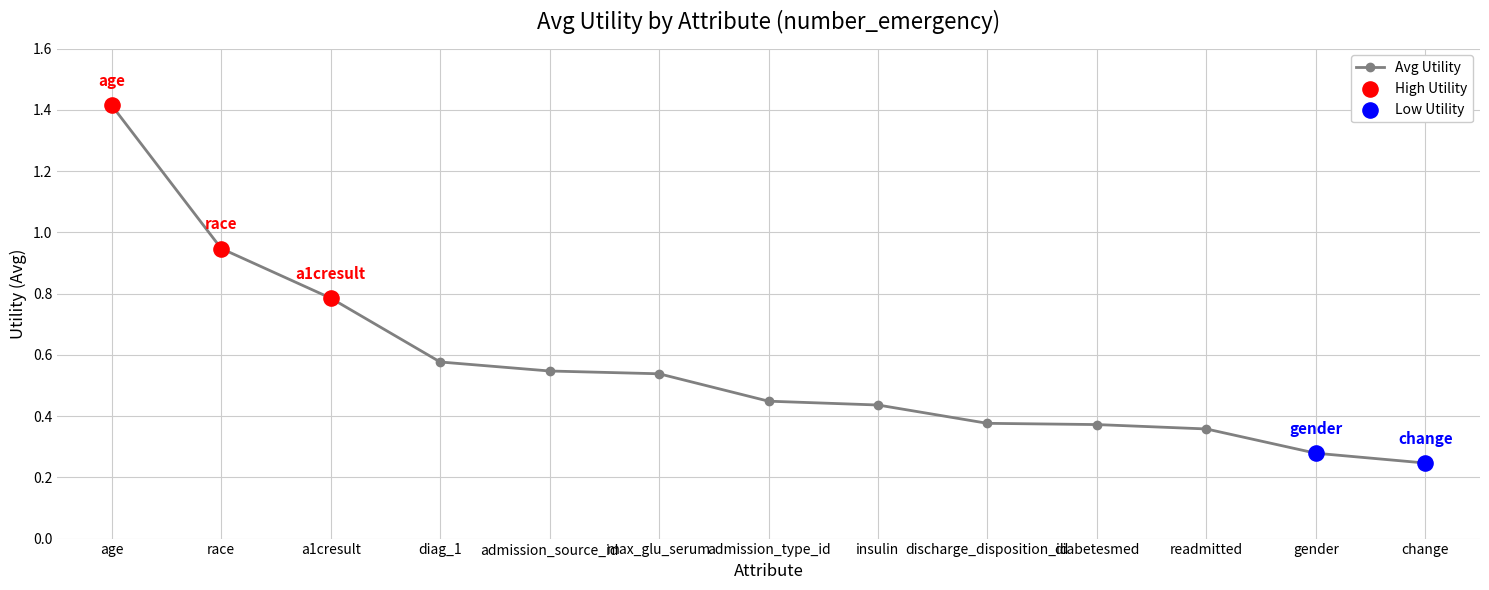

What is the change in value from admission_source_id to readmitted?

-0.2